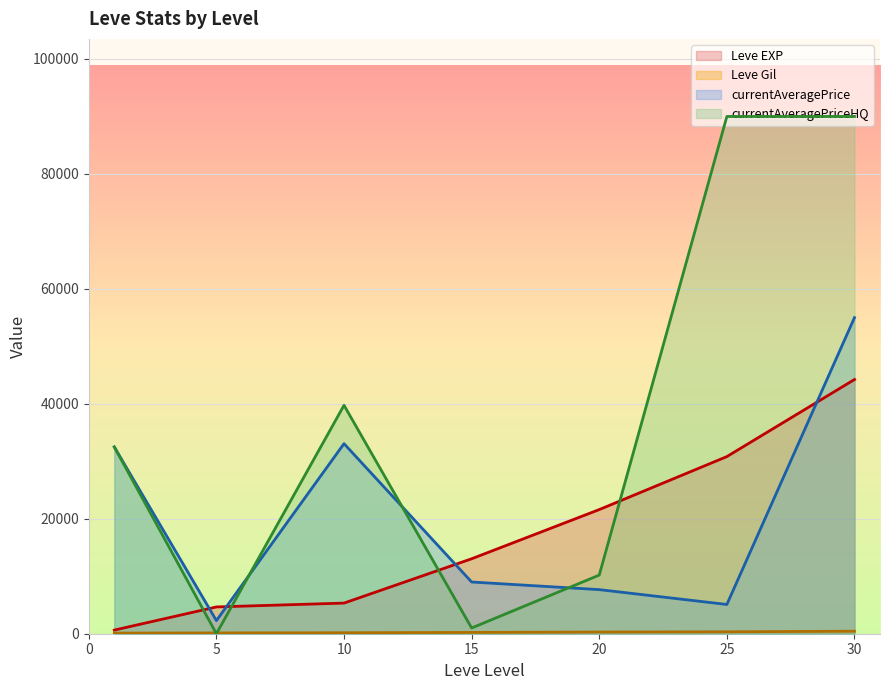

The value of currentAveragePriceHQ at 20 is 3929.5. True or false?

False